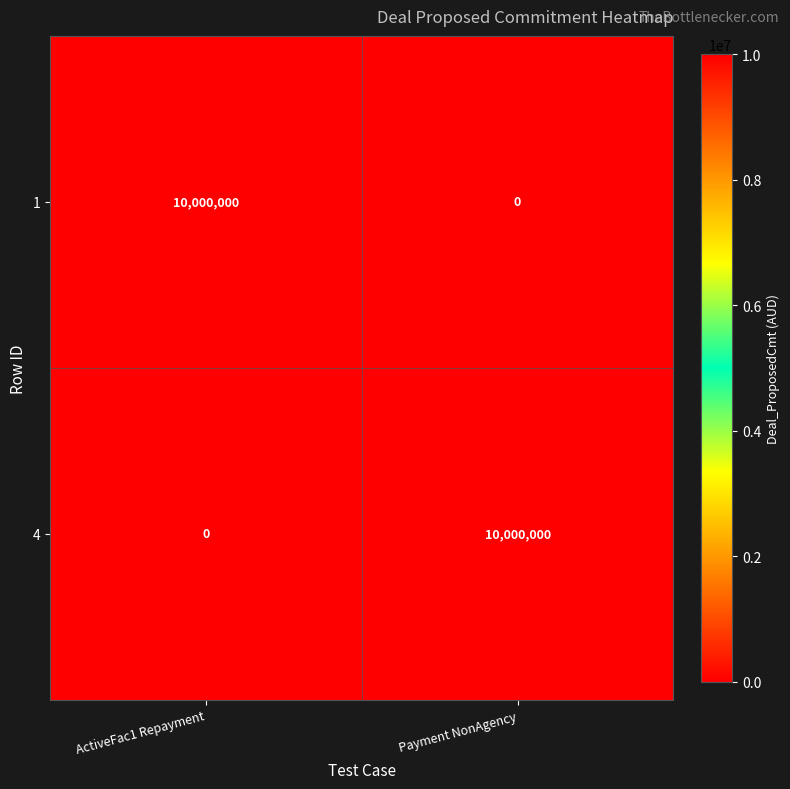

What is the approximate value of 1 at ActiveFac1 Repayment, to the nearest 50?

10000000